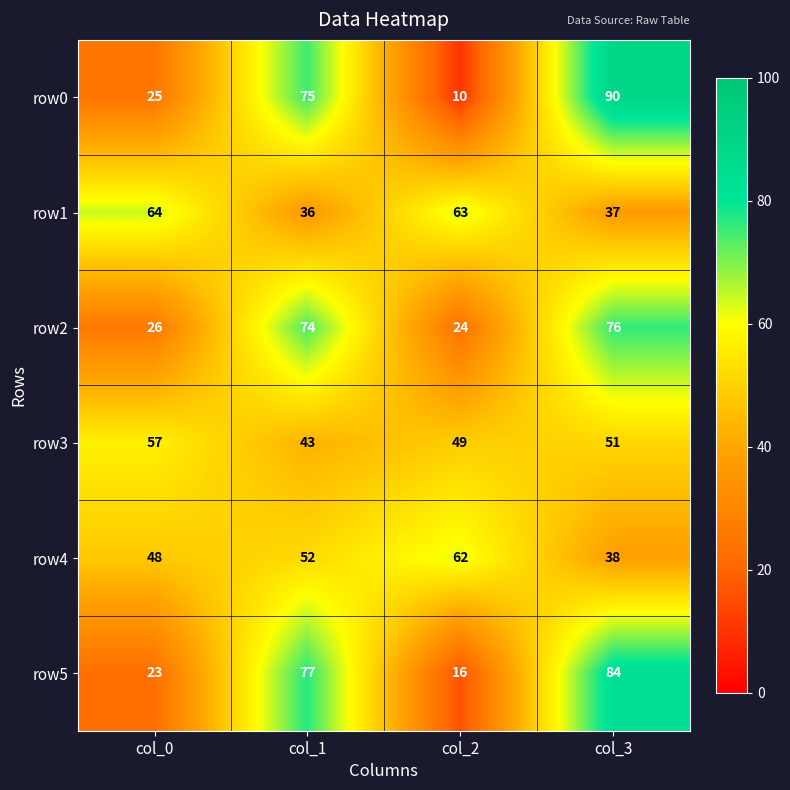

What is the total value across all series at col_1?

357